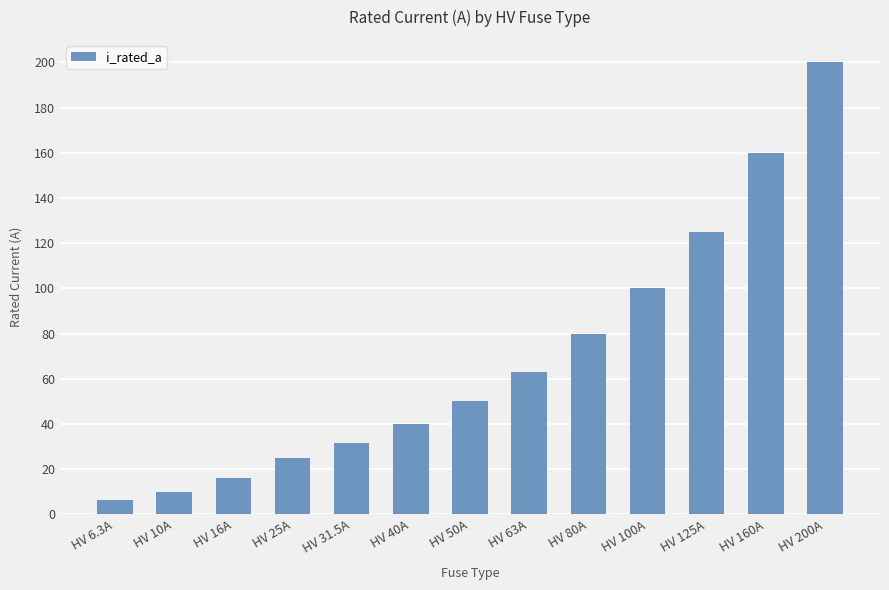

What is the label of the 5th bar from the left?

HV 31.5A